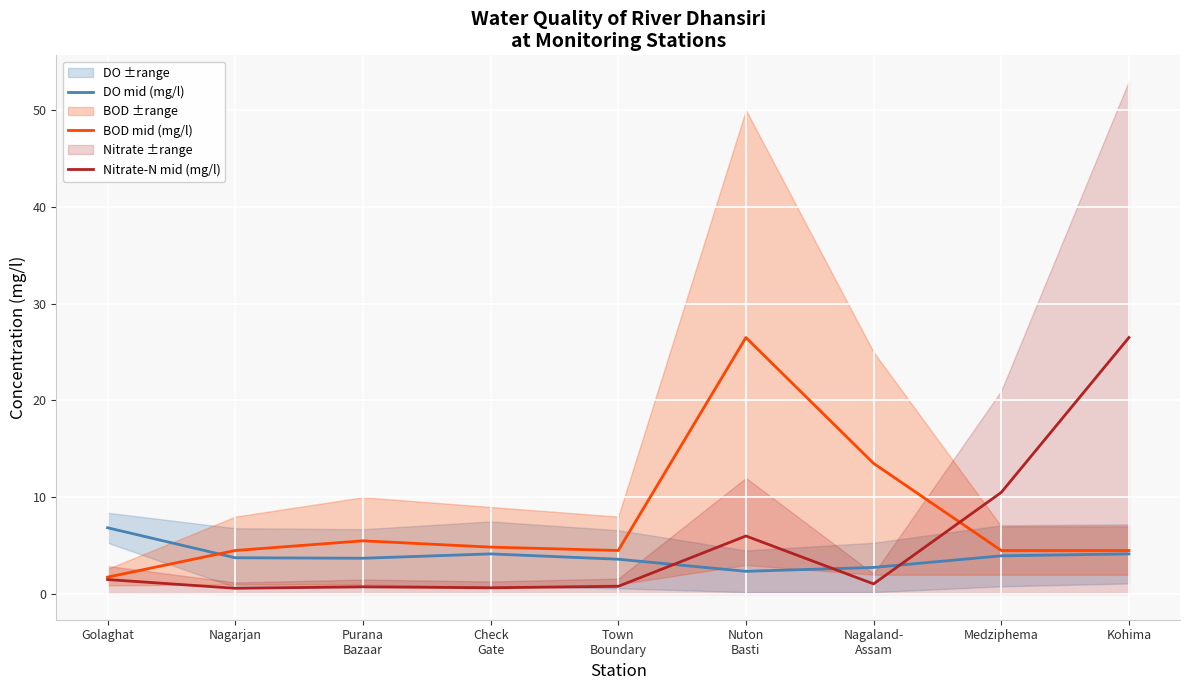

Reading right to left, what are all the values shown in this chart?

DO mid (mg/l): Kohima=4.2	Medziphema=3.9	Nagaland-
Assam=2.8	Nuton
Basti=2.4	Town
Boundary=3.6	Check
Gate=4.2	Purana
Bazaar=3.7	Nagarjan=3.8	Golaghat=6.8
BOD mid (mg/l): Kohima=4.5	Medziphema=4.5	Nagaland-
Assam=13.5	Nuton
Basti=26.5	Town
Boundary=4.5	Check
Gate=4.8	Purana
Bazaar=5.5	Nagarjan=4.5	Golaghat=1.8
Nitrate-N mid (mg/l): Kohima=26.5	Medziphema=10.5	Nagaland-
Assam=1.1	Nuton
Basti=6.0	Town
Boundary=0.8	Check
Gate=0.7	Purana
Bazaar=0.8	Nagarjan=0.6	Golaghat=1.5